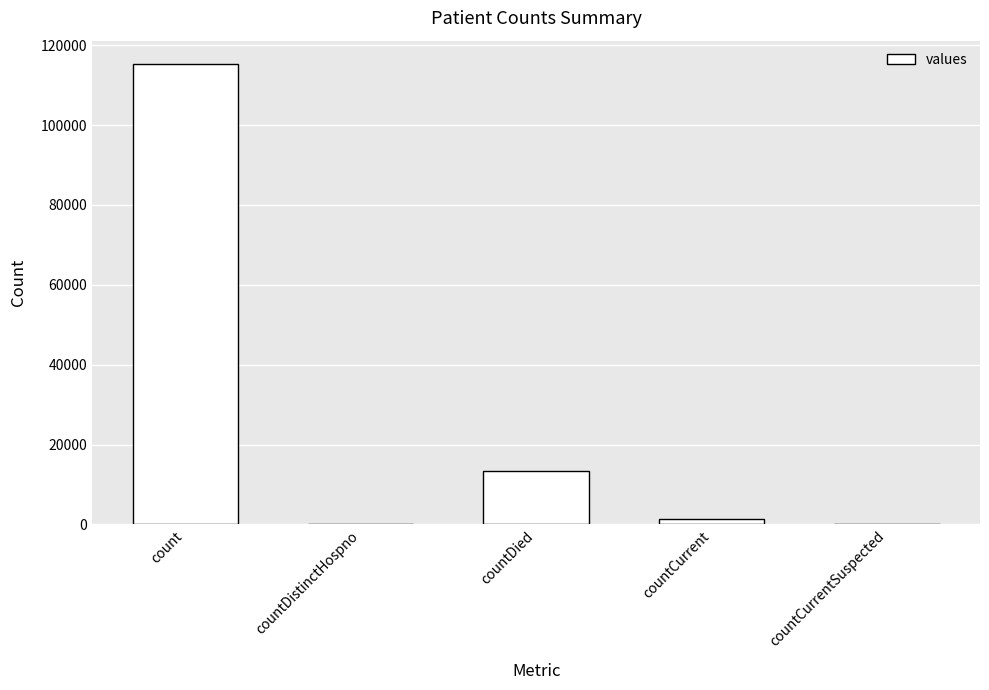

What is the sum of the values at countDied and countDistinctHospno?

13343